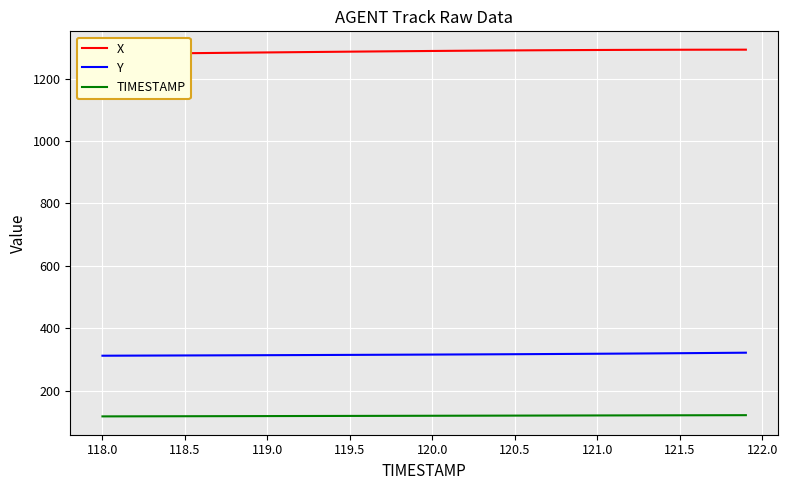

The value of Y at 118.0 is 312.3. True or false?

True